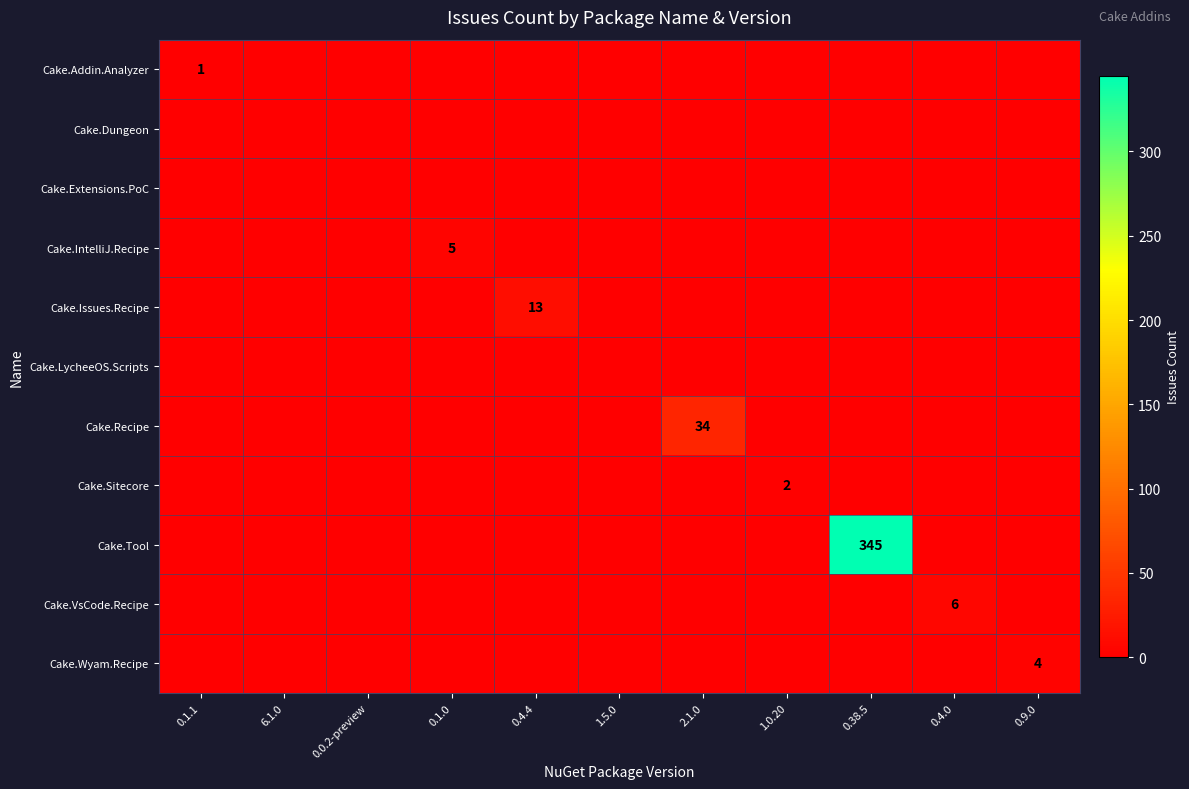

The value of Cake.IntelliJ.Recipe at 0.1.0 is 5. True or false?

True